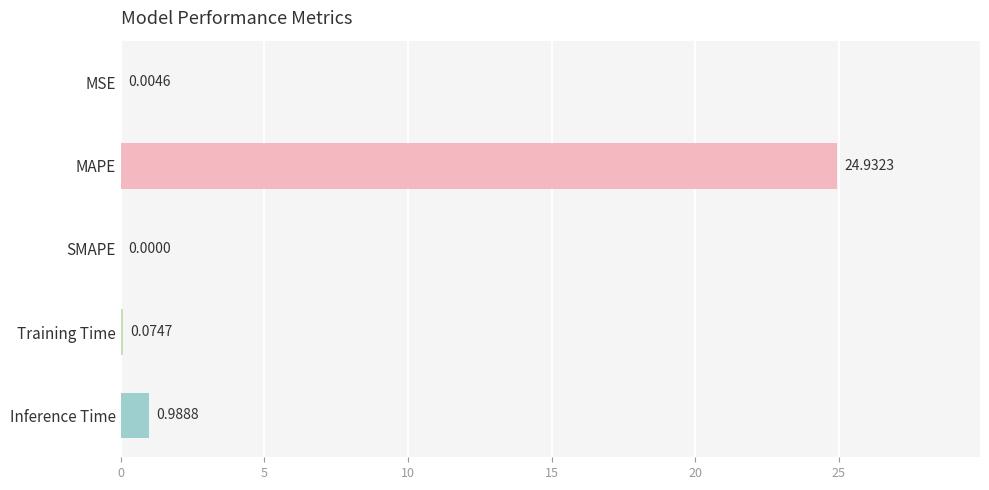

What is the change in value from SMAPE to Inference Time?

+1.0